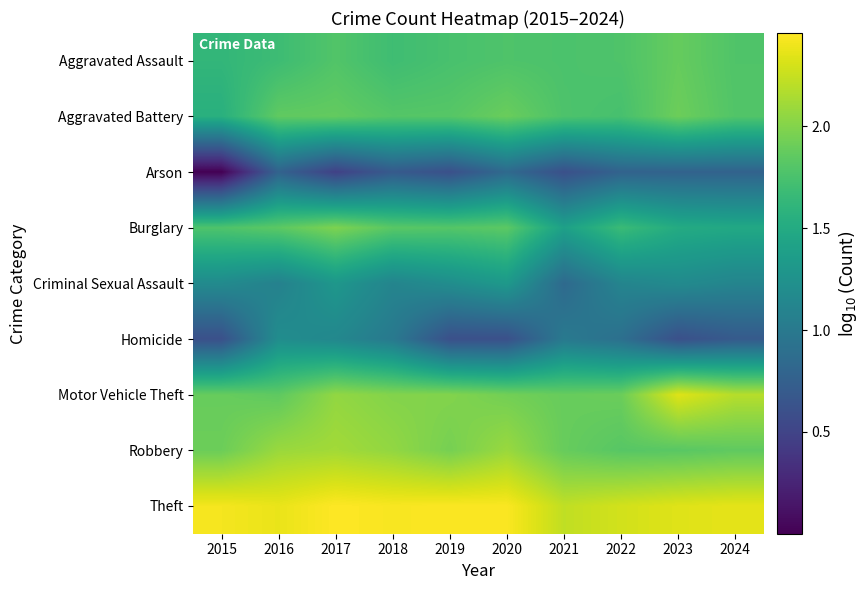

Reading right to left, extract all data points from this chart.

Aggravated Assault: 2024=1.8	2023=1.9	2022=1.8	2021=1.8	2020=1.8	2019=1.7	2018=1.7	2017=1.8	2016=1.7	2015=1.6
Aggravated Battery: 2024=1.8	2023=1.9	2022=1.7	2021=1.8	2020=1.9	2019=1.8	2018=1.8	2017=1.9	2016=1.9	2015=1.6
Arson: 2024=0.8	2023=0.8	2022=0.8	2021=0.6	2020=0.8	2019=0.6	2018=0.7	2017=0.5	2016=0.8	2015=0.0
Burglary: 2024=1.5	2023=1.5	2022=1.7	2021=1.4	2020=1.8	2019=1.8	2018=1.8	2017=2.0	2016=1.8	2015=1.8
Criminal Sexual Assault: 2024=1.1	2023=1.2	2022=1.1	2021=0.8	2020=1.3	2019=1.2	2018=1.1	2017=1.3	2016=1.1	2015=1.2
Homicide: 2024=0.7	2023=0.6	2022=0.9	2021=1.0	2020=0.6	2019=0.6	2018=1.0	2017=1.1	2016=1.2	2015=0.6
Motor Vehicle Theft: 2024=2.2	2023=2.3	2022=1.9	2021=1.9	2020=1.9	2019=2.0	2018=2.0	2017=2.1	2016=1.9	2015=1.9
Robbery: 2024=1.9	2023=1.8	2022=1.8	2021=1.9	2020=2.1	2019=1.9	2018=2.1	2017=2.1	2016=2.1	2015=1.9
Theft: 2024=2.4	2023=2.3	2022=2.3	2021=2.2	2020=2.4	2019=2.4	2018=2.4	2017=2.5	2016=2.4	2015=2.4